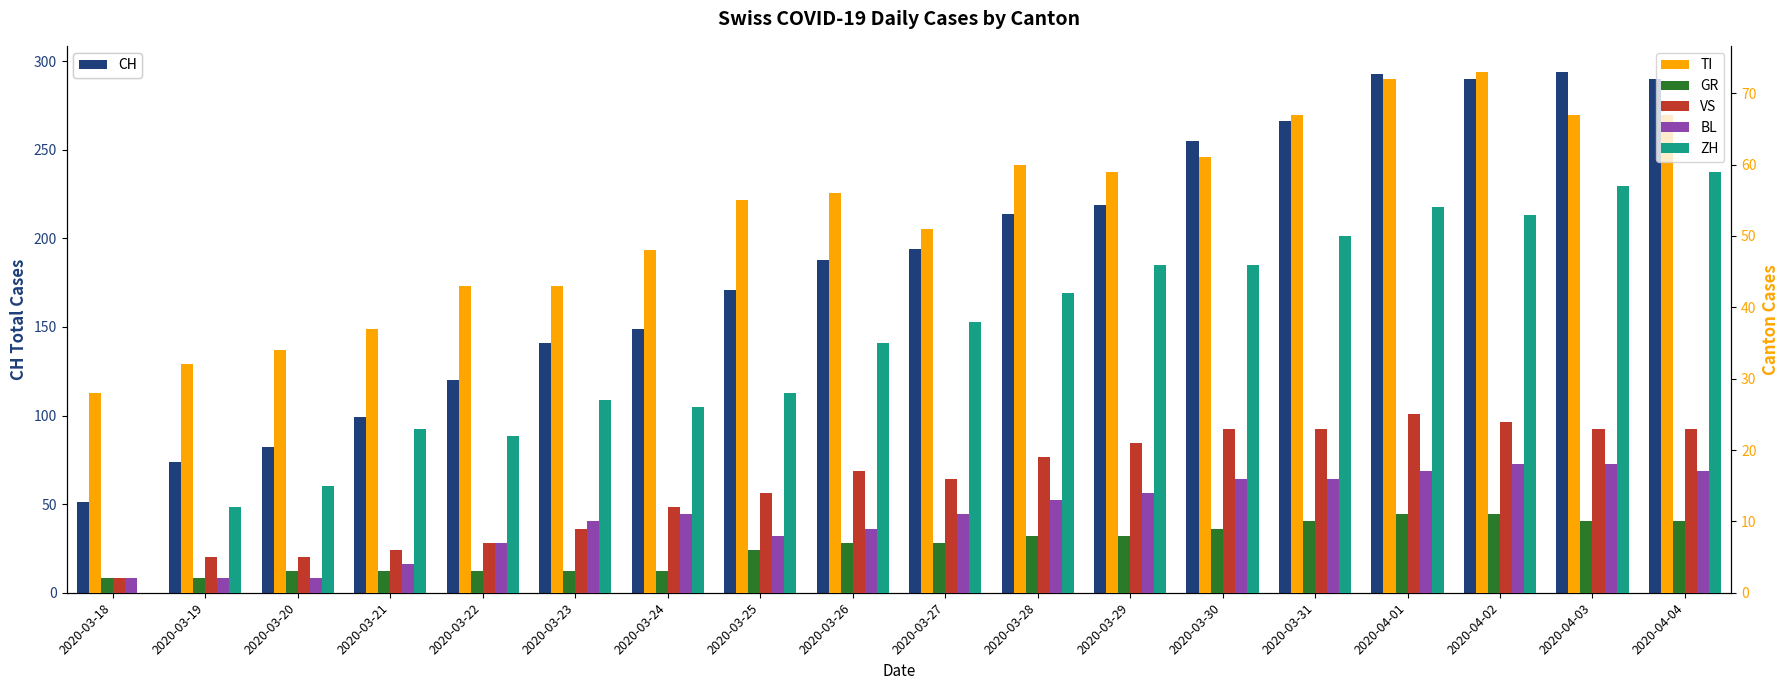

What is the sum of the GR values at 2020-03-31 and 2020-04-03?

20